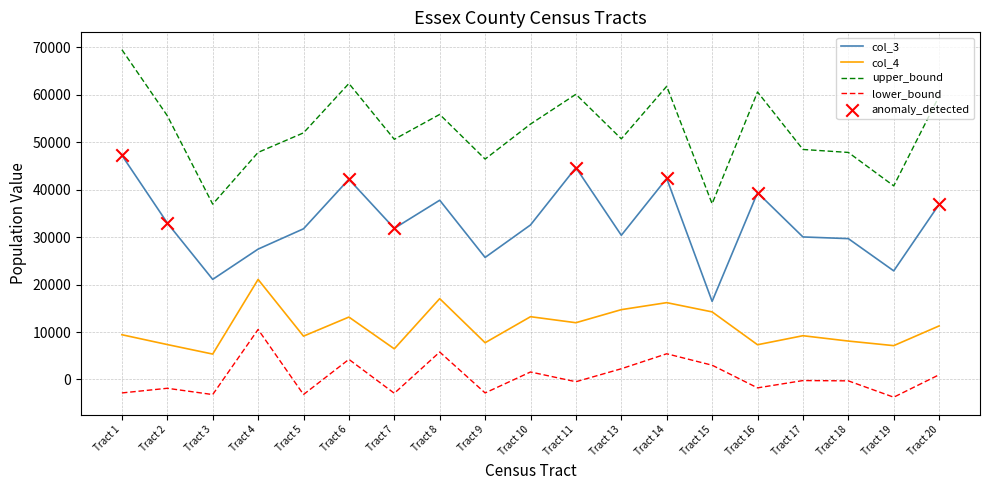

Which series has the largest total across all categories?

upper_bound